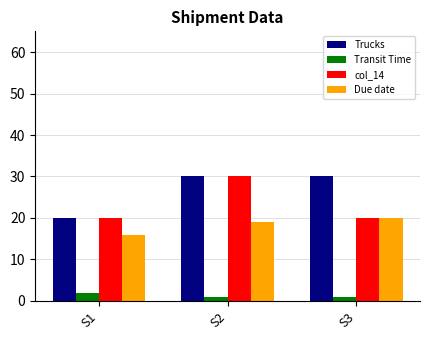

What is the value of the col_14 bar at the 3rd from the left?

20